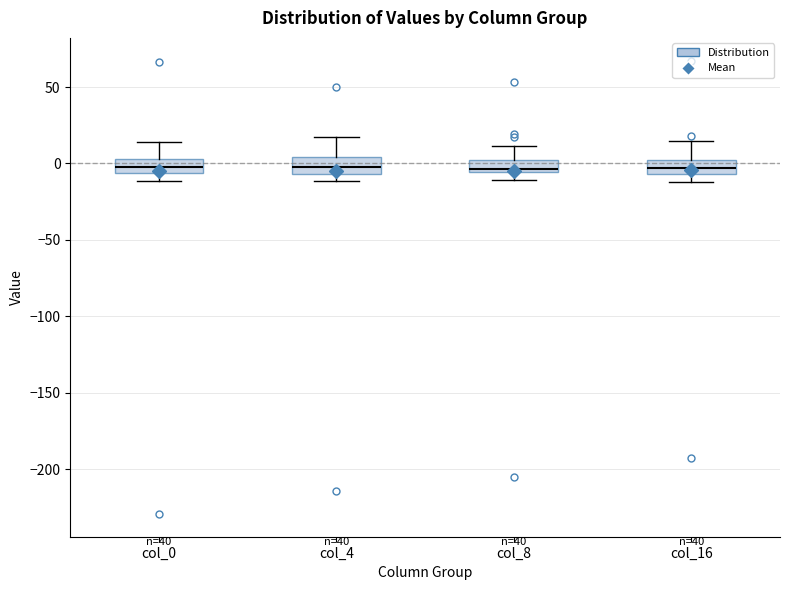

Reading left to right, read every box against the y-axis: the position of its median line, the range the box covers, and the ends of its whiskers. The values are not printed on the chart, so give them approximately, as read against the axis.

col_0: median 0, box -5 to 5, whiskers -10 to 15
col_4: median 0, box -5 to 5, whiskers -10 to 20
col_8: median -5 (just above the box's lower edge), box -5 to 0, whiskers -10 to 10
col_16: median -5 (inside the box), box -5 to 0, whiskers -10 to 15